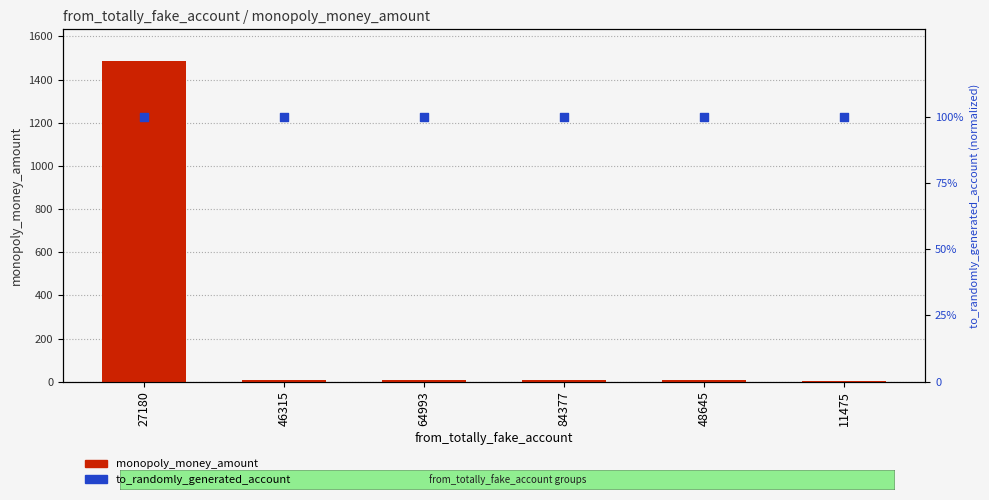

Which series reaches the minimum Y coordinate?

monopoly_money_amount